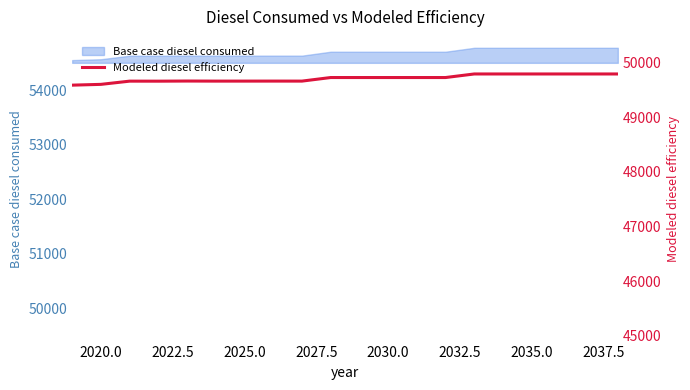

Is it true that Base case diesel consumed equals 54703.7 at 2030.0?

True